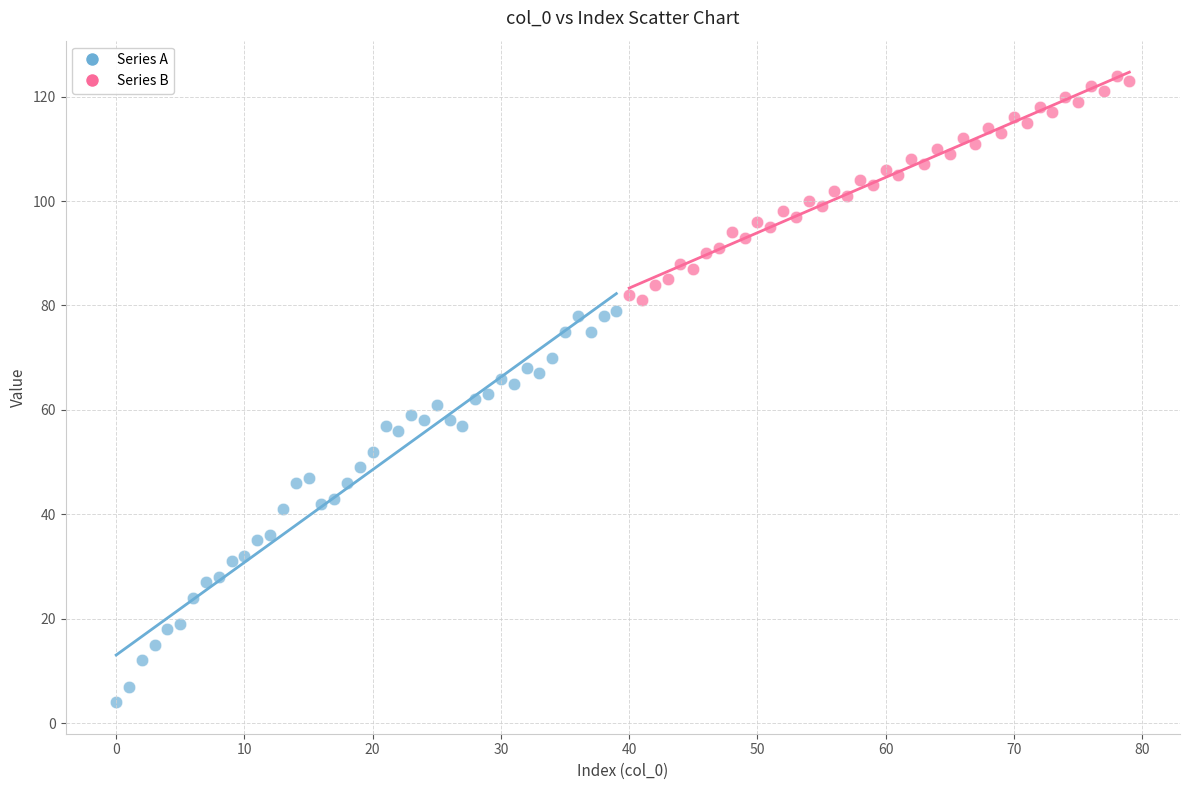

Which series has the largest Y range (max minus min)?

Series A